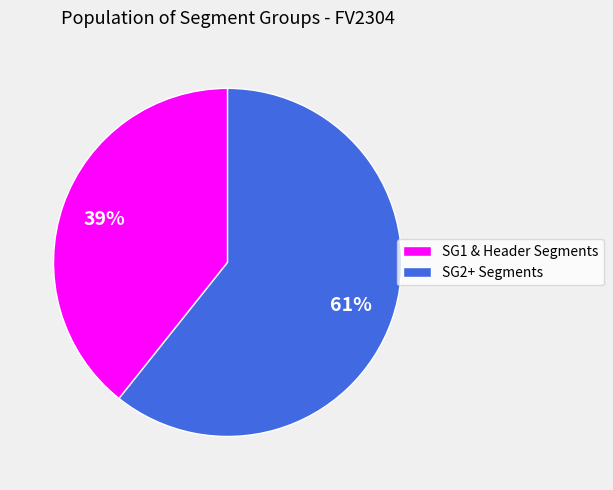

To the nearest percent, what is the average slice percentage?

50%